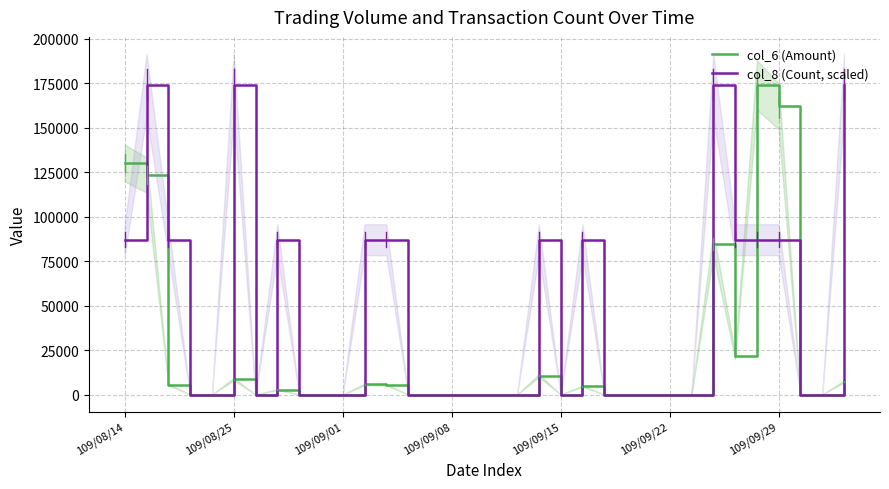

Which series changed the most between 20 and 32?

col_6 (Amount)